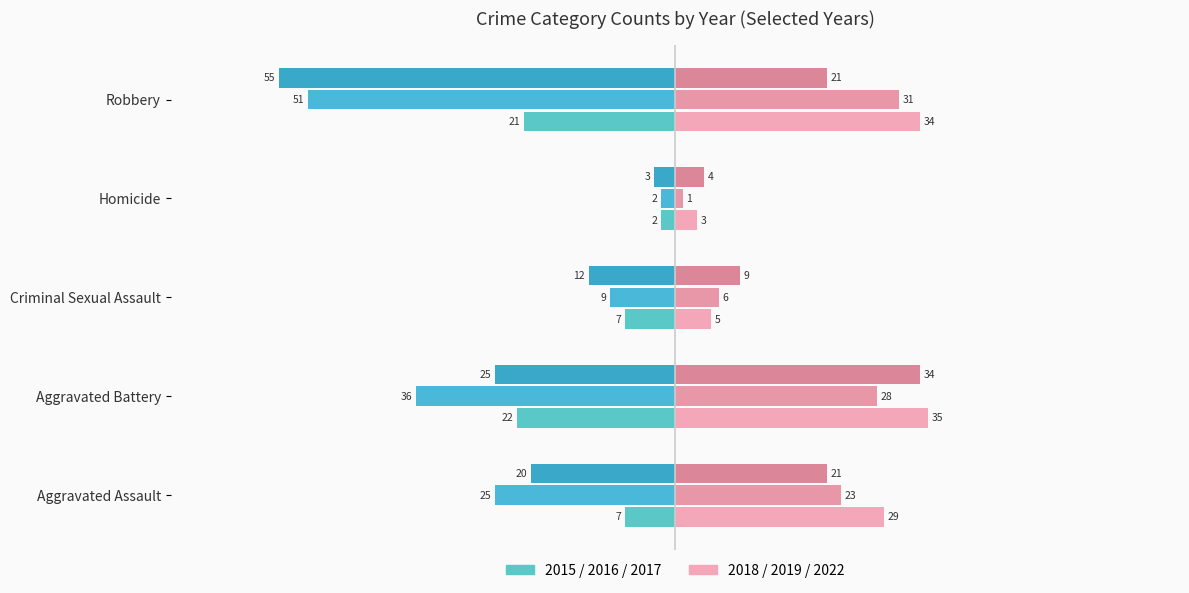

The value of 2015 (left) at Criminal Sexual Assault is -7. True or false?

True